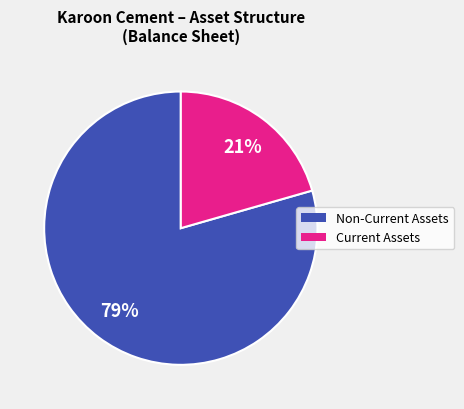

To the nearest percent, what is the average slice percentage?

50%